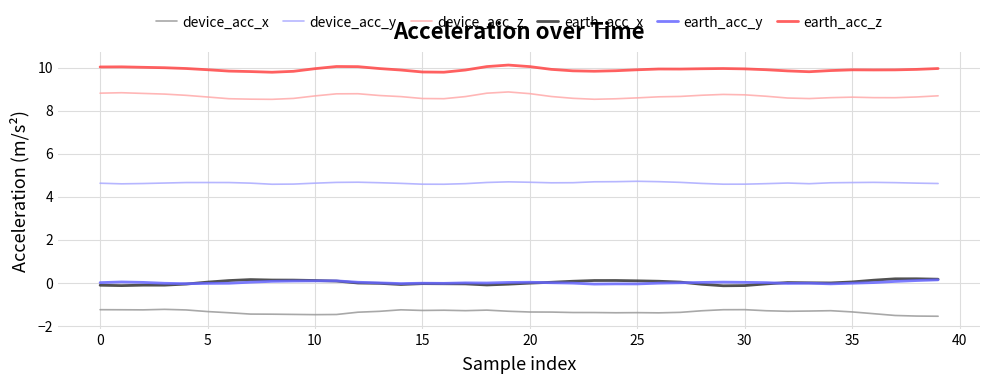

True or false: earth_acc_x and device_acc_z cross at least once.

False